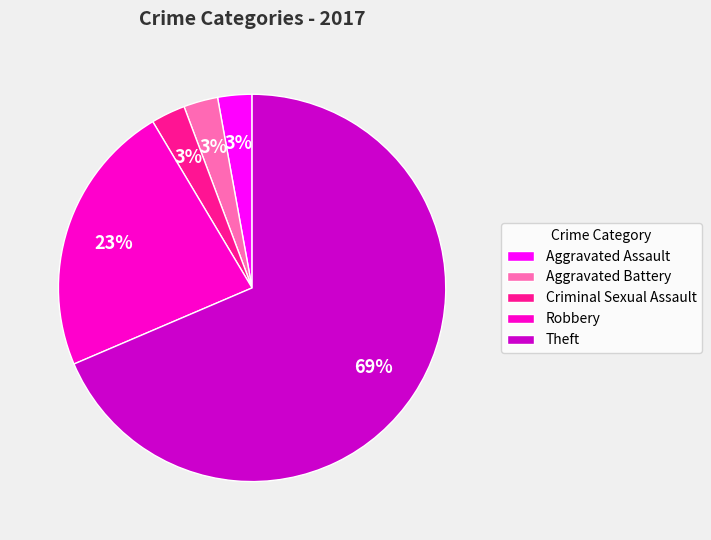

True or false: Aggravated Assault accounts for 3% of the total.

True